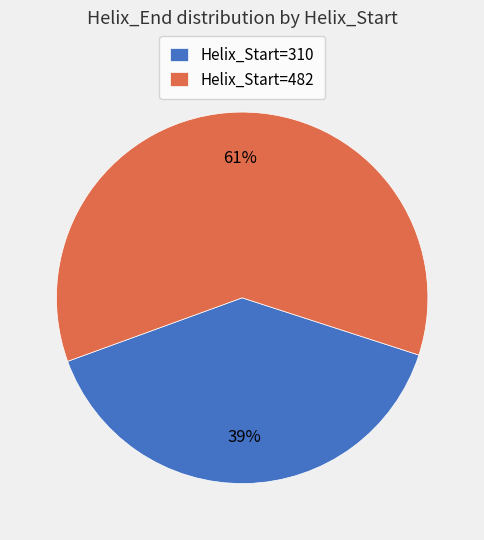

Does any single category account for the majority?

Yes